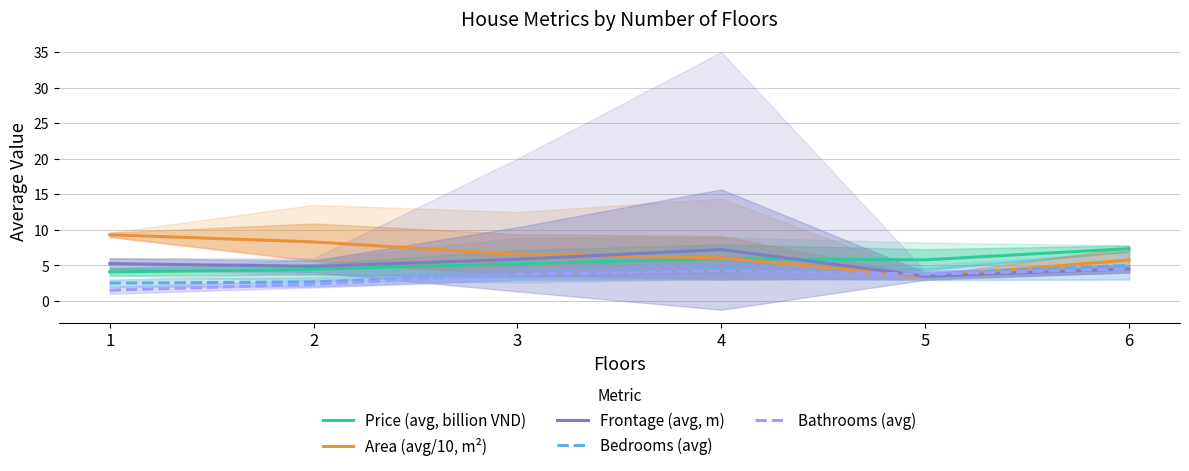

The Bedrooms (avg) series shows 3.8 at 5. True or false?

True